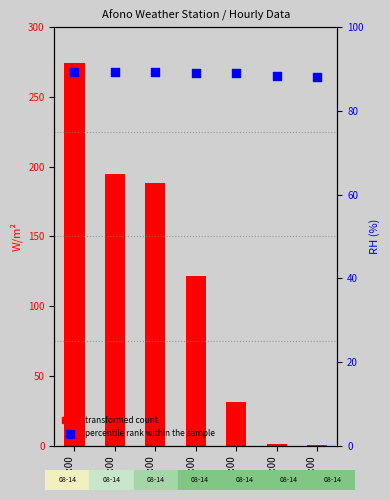

Which series has the largest Y range (max minus min)?

transformed count